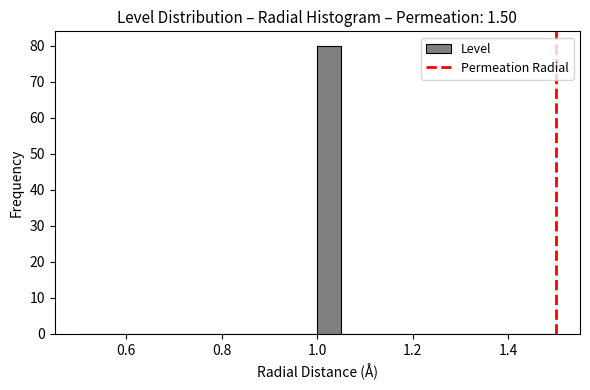

Around what value on the x-axis is the tallest bar? Give the approximate position of its centre, as read against the axis.

1.02